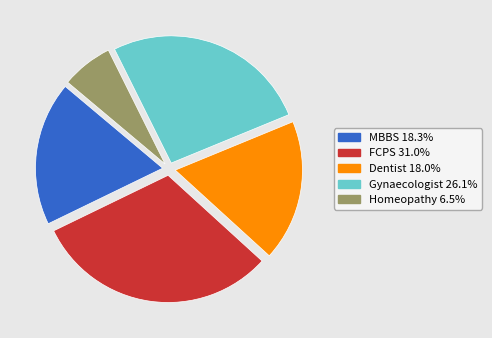

Which category has the smallest portion of the pie?

Homeopathy